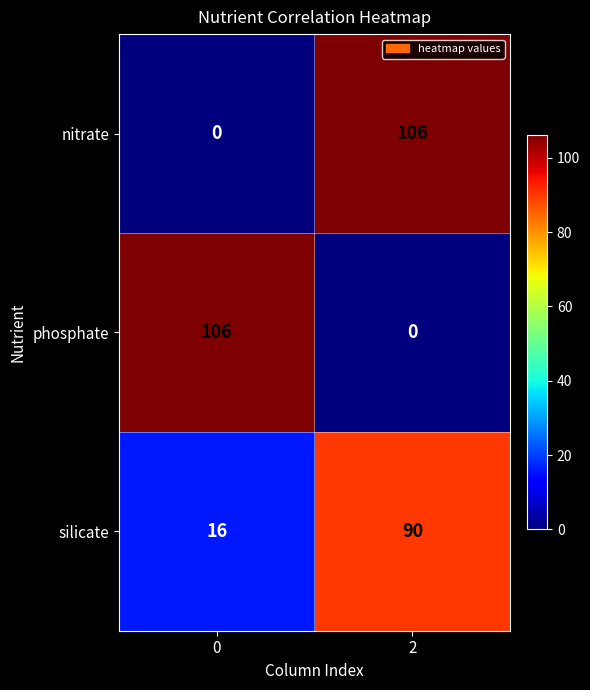

What is the maximum value shown in the chart?

106